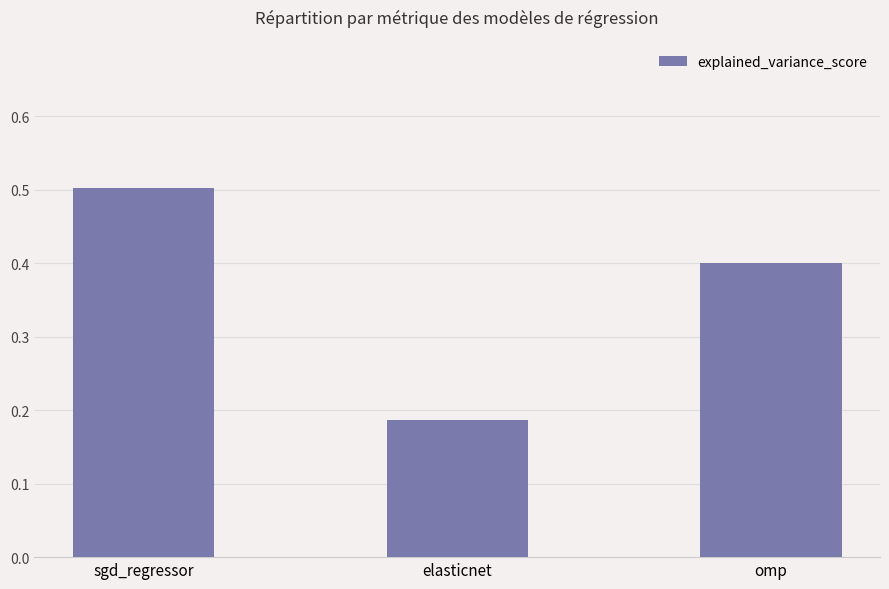

What is the label of the 1st bar from the right?

omp